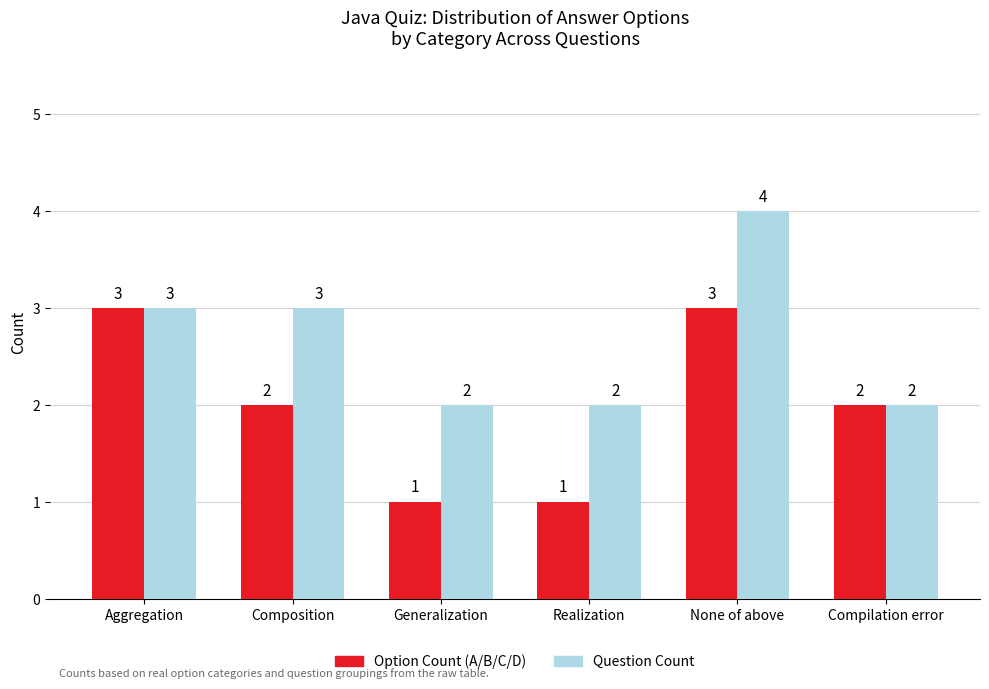

Which series changed the most between Aggregation and Generalization?

Option Count (A/B/C/D)